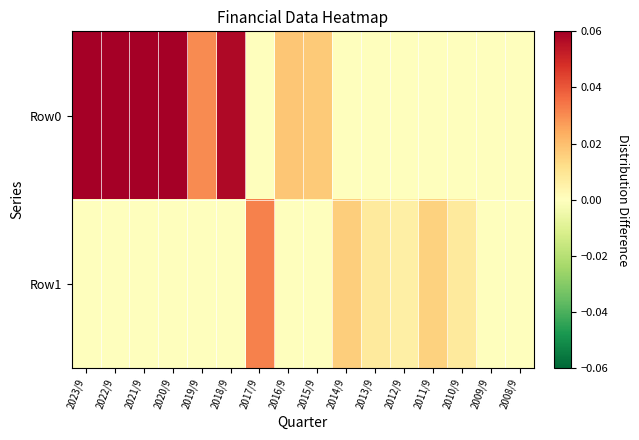

How many distinct data groups are displayed?

2